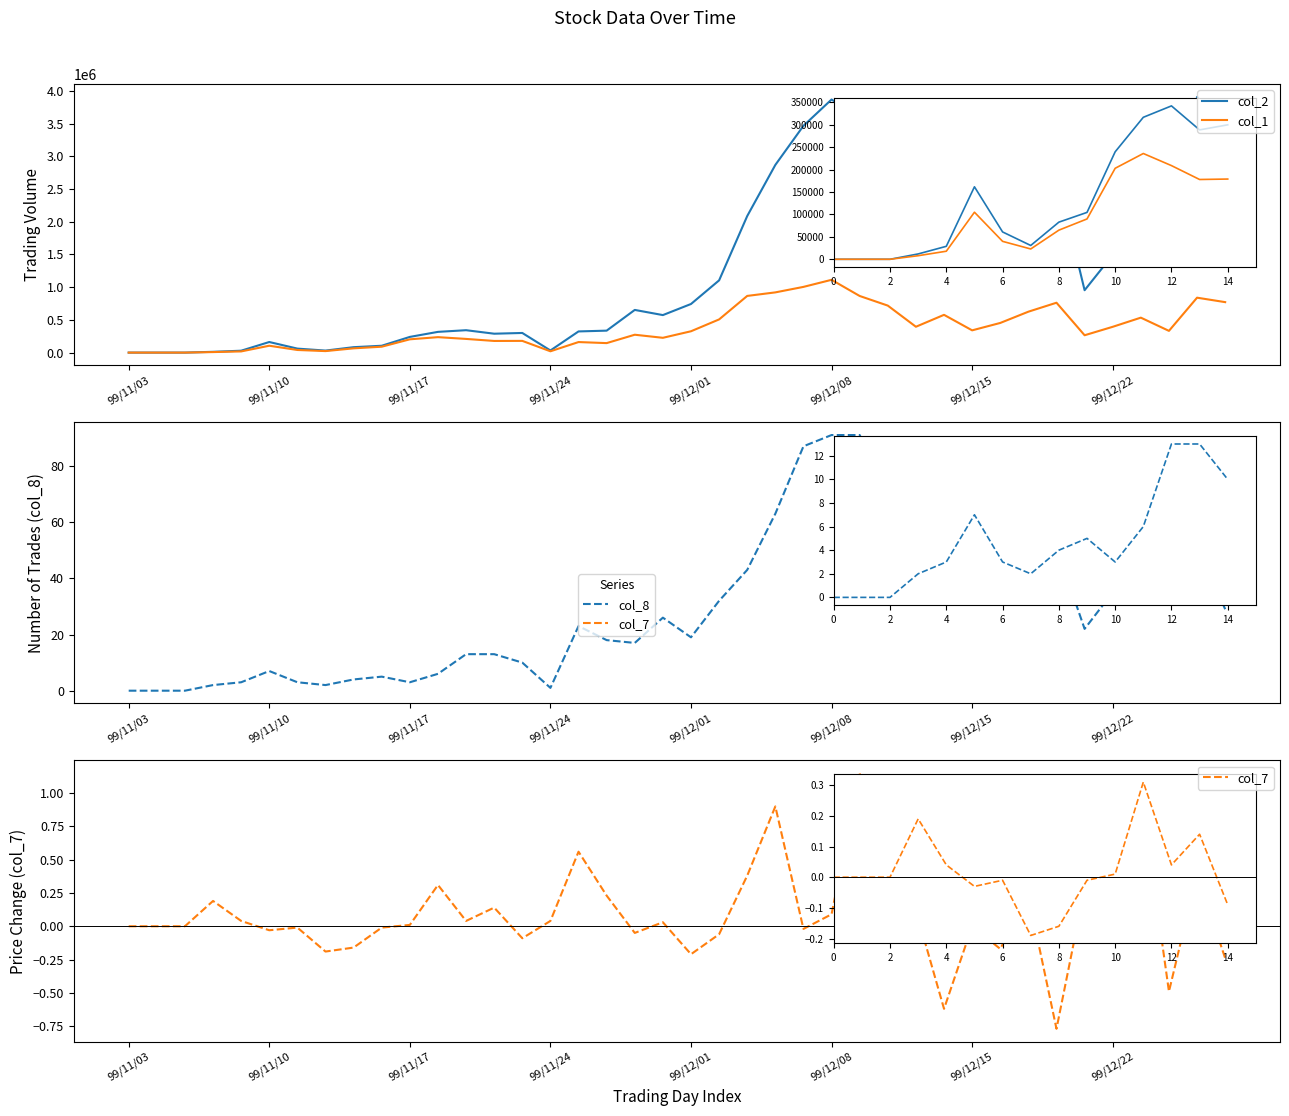

What is the sum of the col_8 values at 31 and 28?

79.0